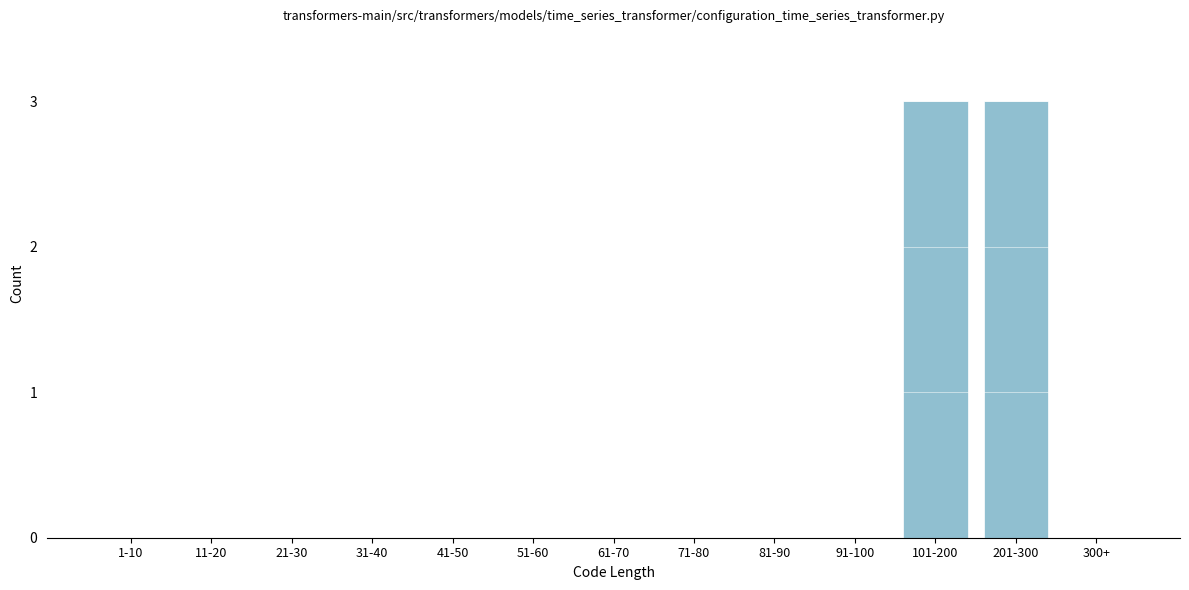

Reading left to right, extract all data points from this chart.

1-10=0	11-20=0	21-30=0	31-40=0	41-50=0	51-60=0	61-70=0	71-80=0	81-90=0	91-100=0	101-200=3	201-300=3	300+=0